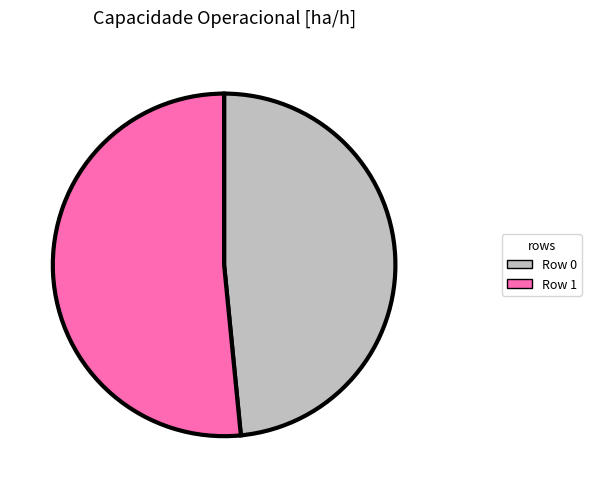

Between Row 1 and Row 0, which is larger?

Row 1